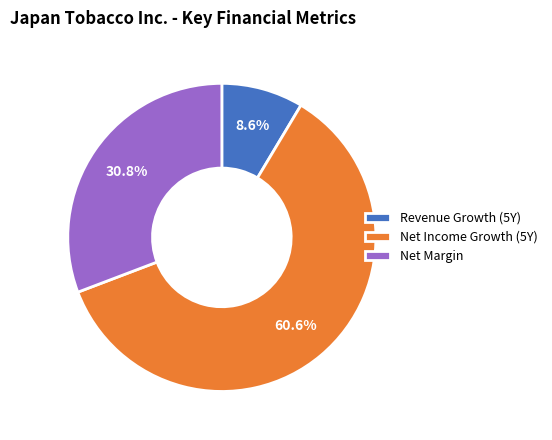

Which slice is the largest?

Net Income Growth (5Y)